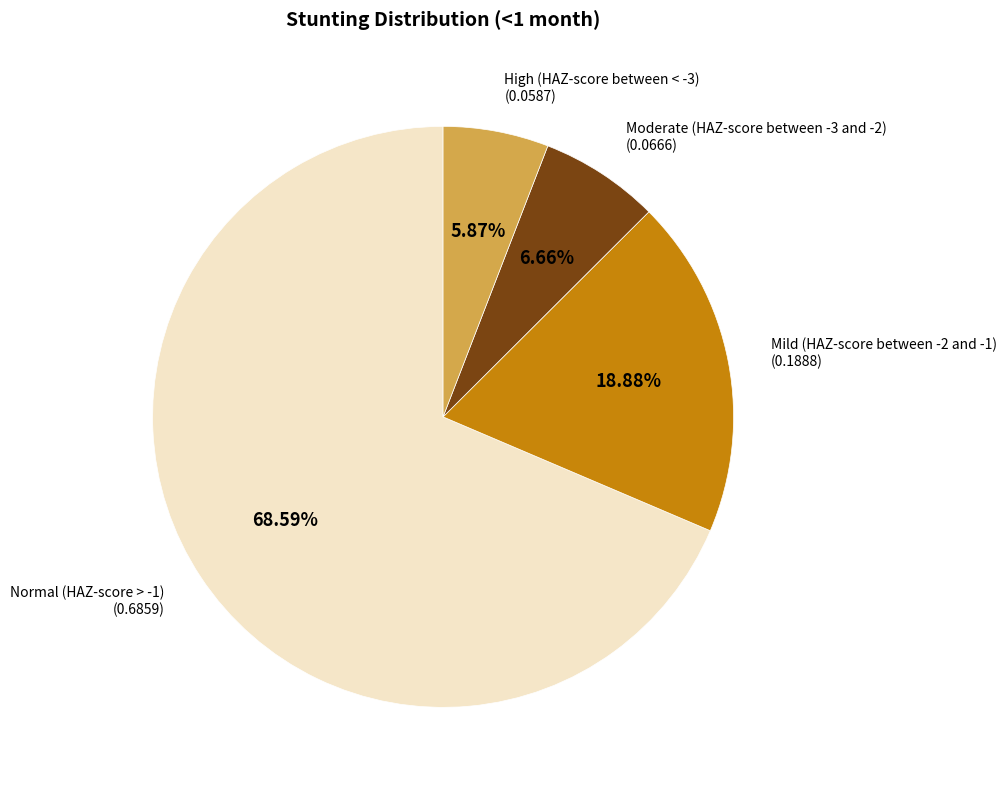

Is there any slice that represents more than half of the pie?

Yes